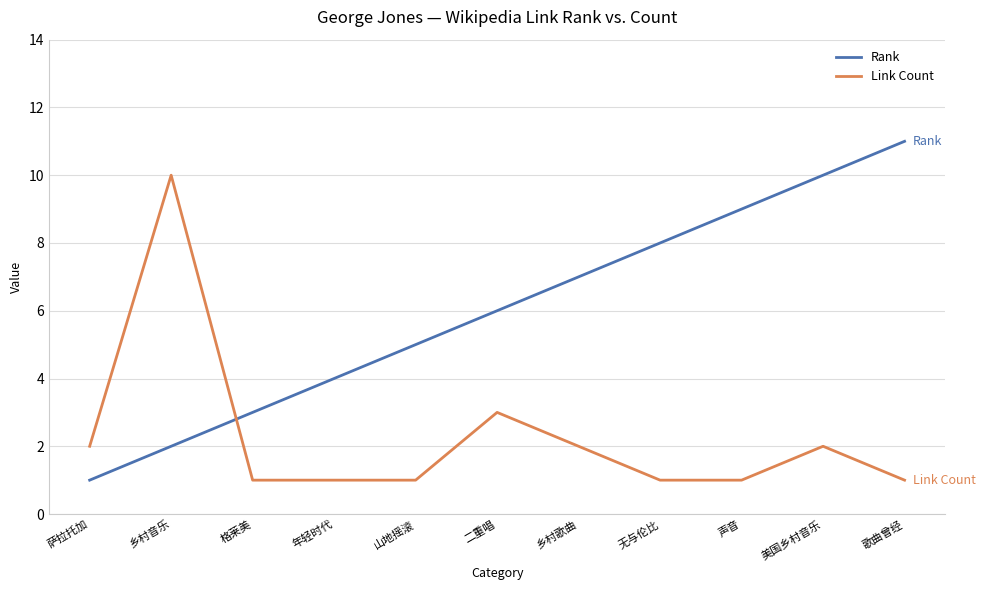

Between which two adjacent categories do Link Count and Rank first intersect?

乡村音乐 and 格莱美